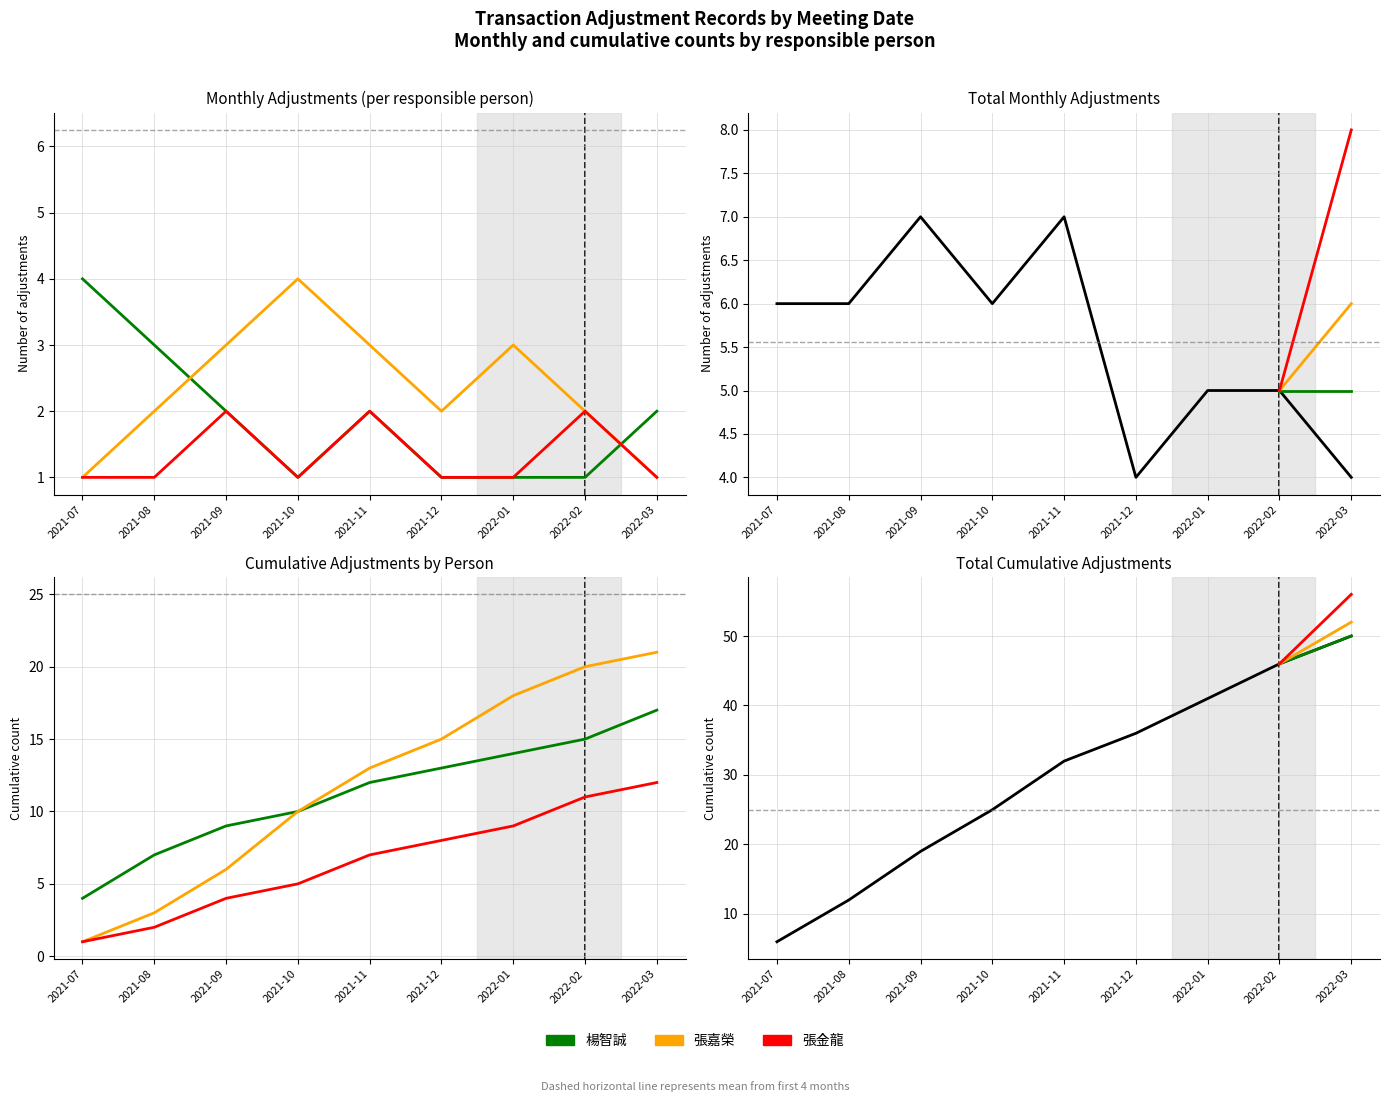

Reading left to right, transcribe all the data shown in this chart.

楊智誠: 2021-07=4	2021-08=3	2021-09=2	2021-10=1	2021-11=2	2021-12=1	2022-01=1	2022-02=1	2022-03=2
張嘉榮: 2021-07=1	2021-08=2	2021-09=3	2021-10=4	2021-11=3	2021-12=2	2022-01=3	2022-02=2	2022-03=1
張金龍: 2021-07=1	2021-08=1	2021-09=2	2021-10=1	2021-11=2	2021-12=1	2022-01=1	2022-02=2	2022-03=1